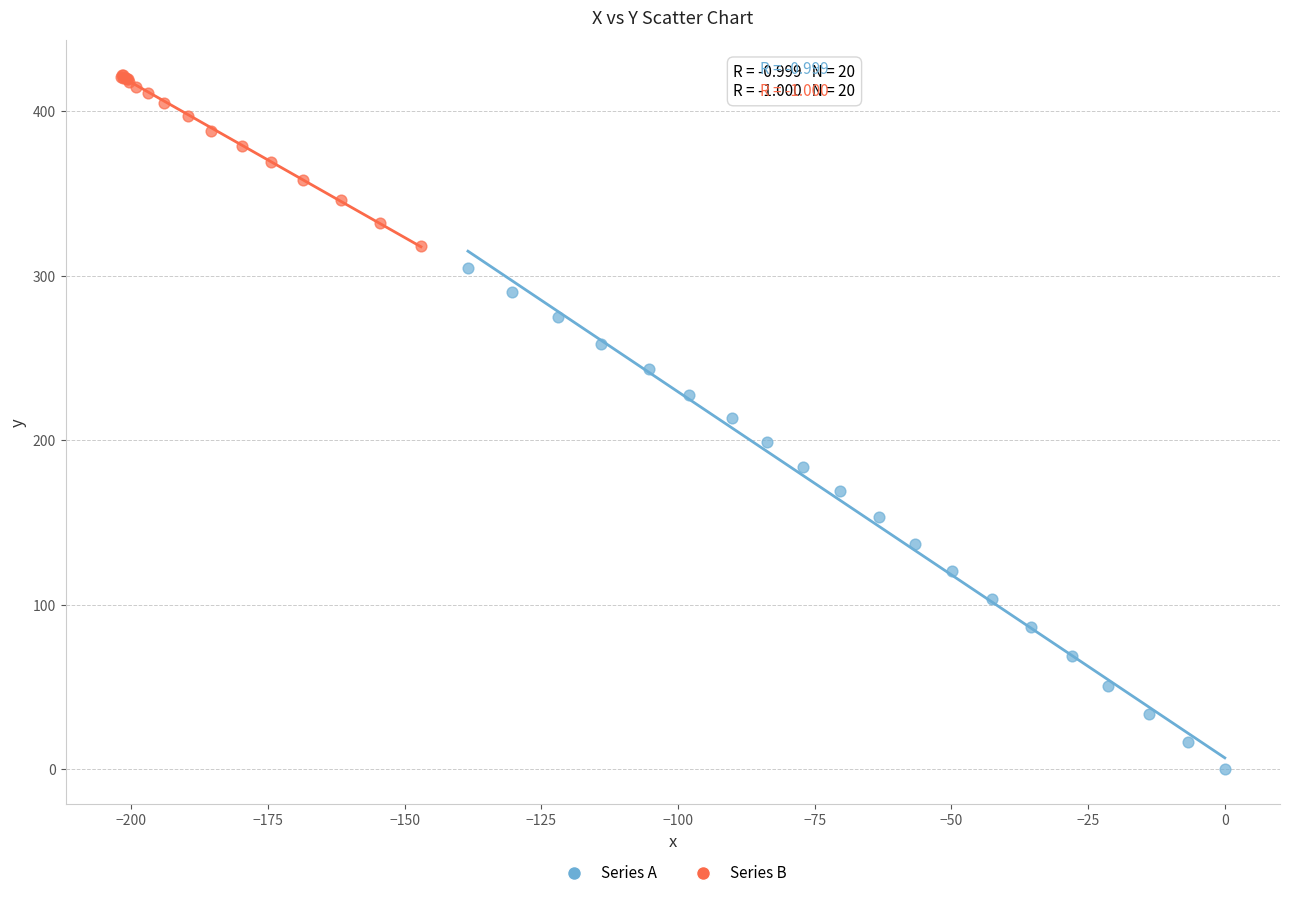

Which series contains the lowest Y value?

Series A